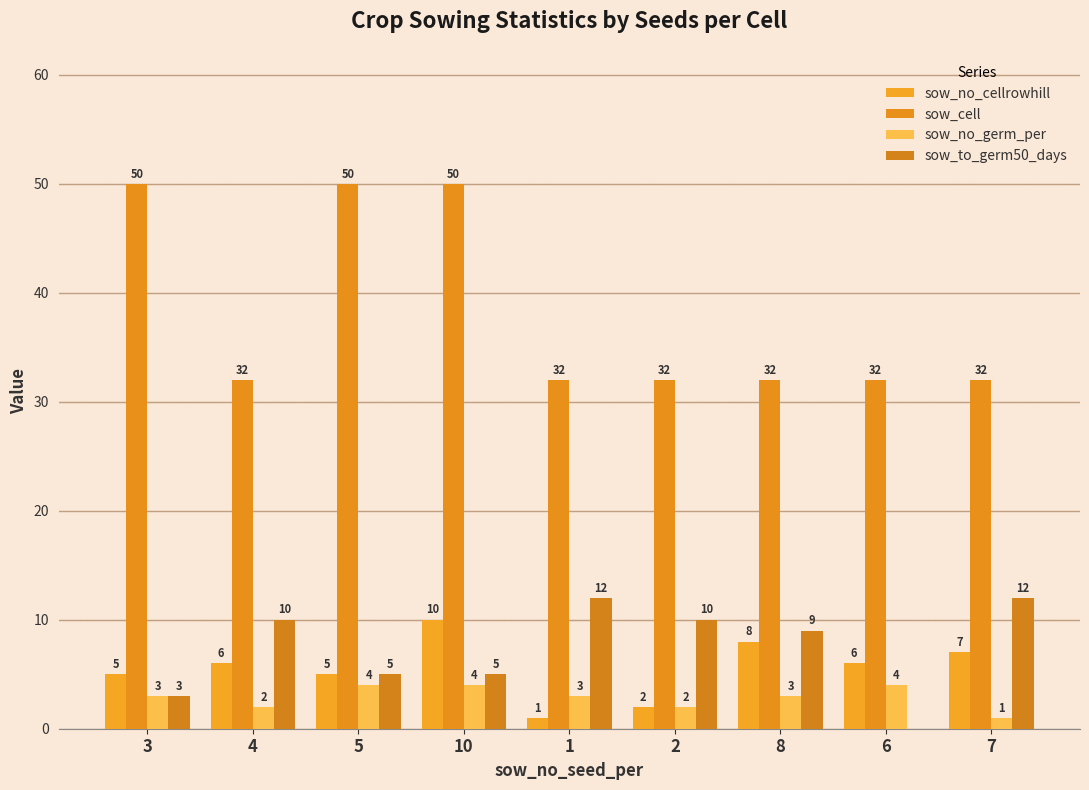

The value of sow_no_germ_per at 1 is 3. True or false?

True